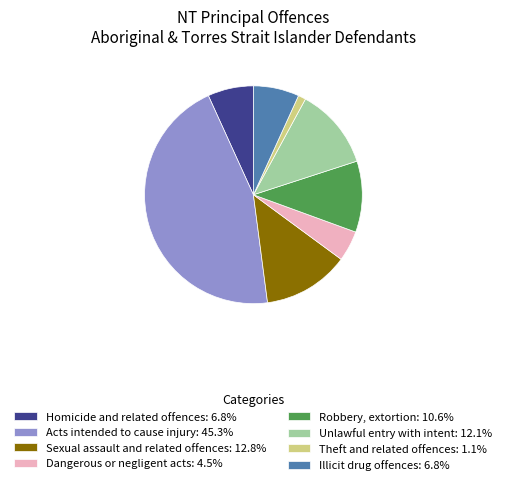

What is the ratio of the value at Acts intended to cause injury: 45.3% to the value at Robbery, extortion: 10.6%?

4.3